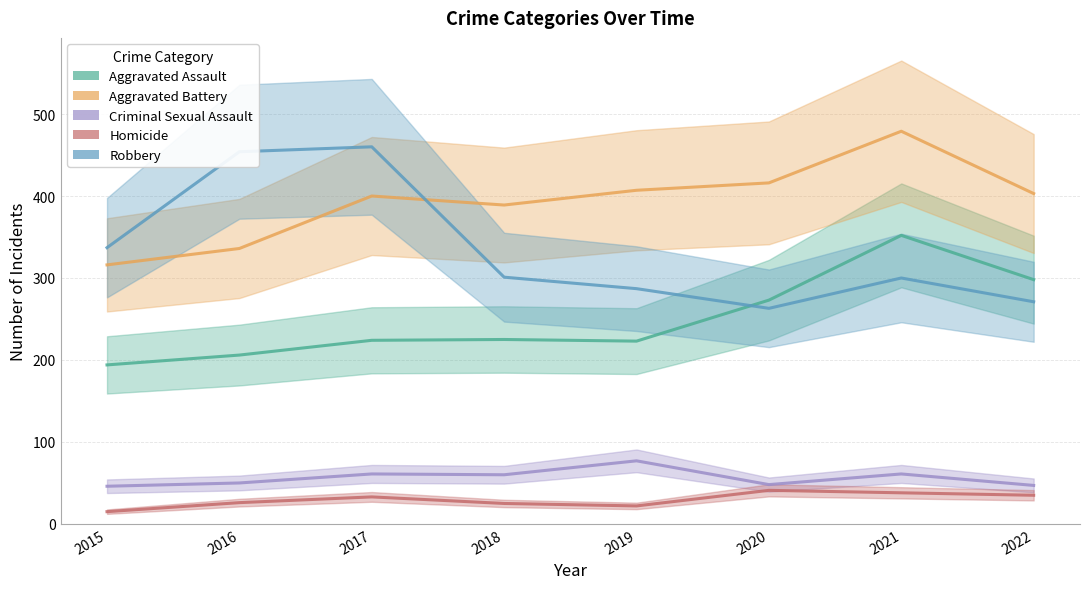

What is the greatest value displayed?

479